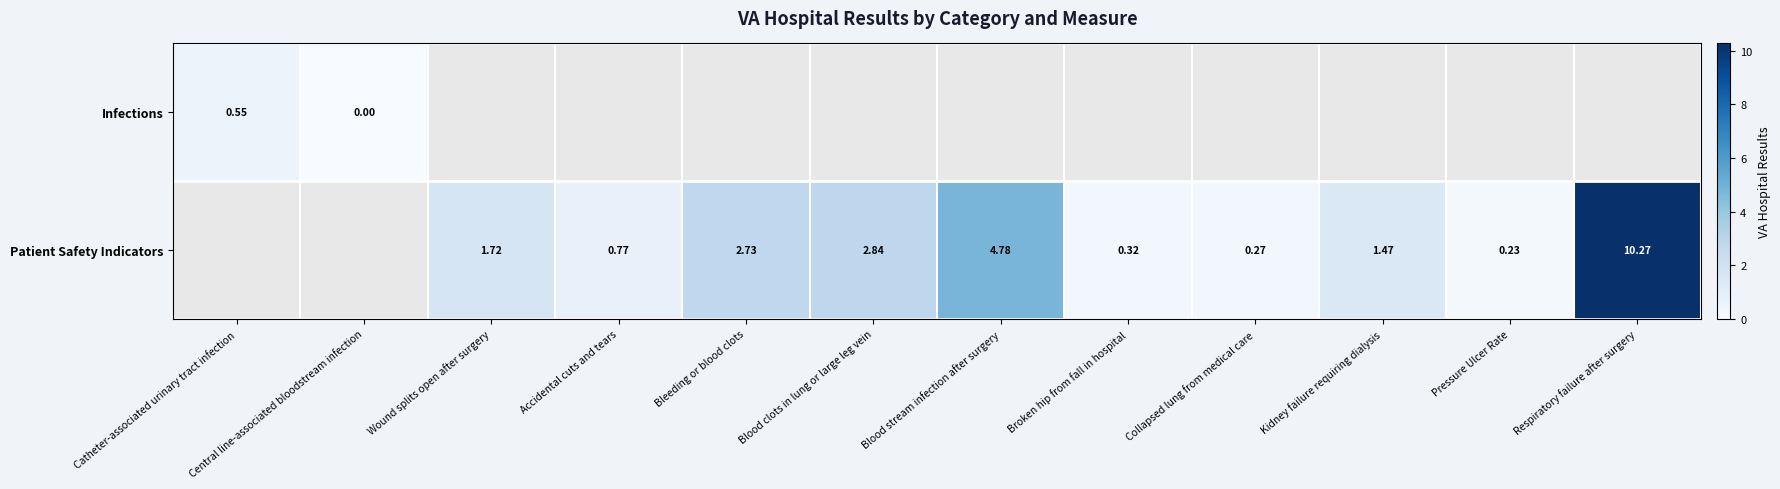

Which series changed the most between Broken hip from fall in hospital and Pressure Ulcer Rate?

Patient Safety Indicators